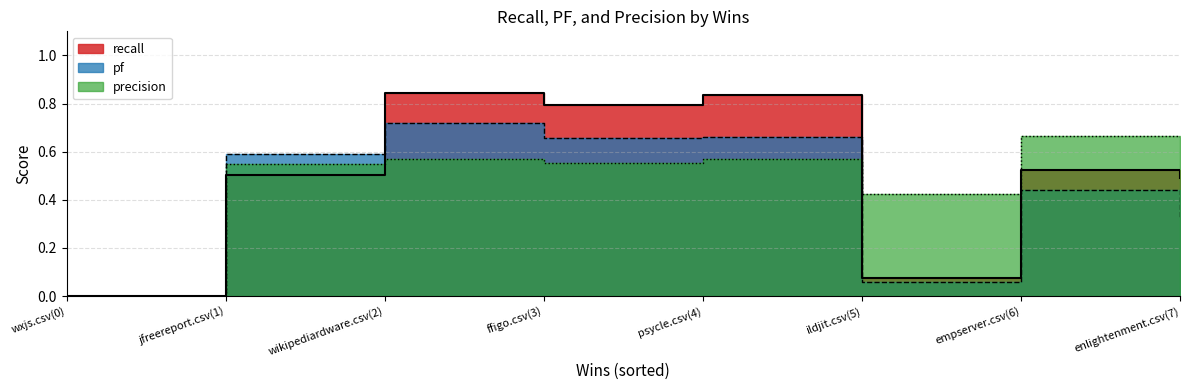

Is the value of pf at psycle.csv(4) greater than the value of precision at ildjit.csv(5)?

Yes